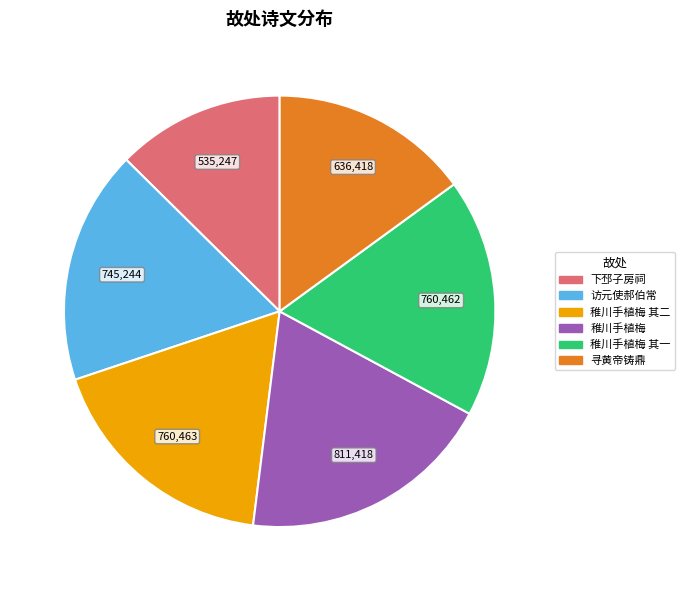

Is there any slice that represents more than half of the pie?

No